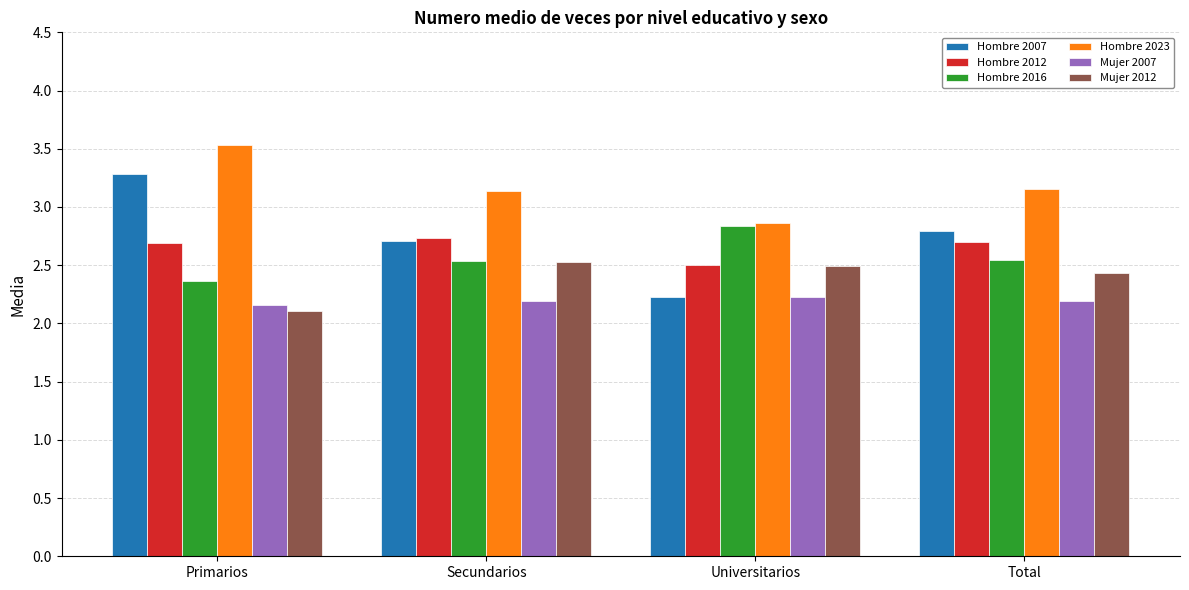

True or false: Mujer 2007 has a value of 3.7 at Universitarios.

False